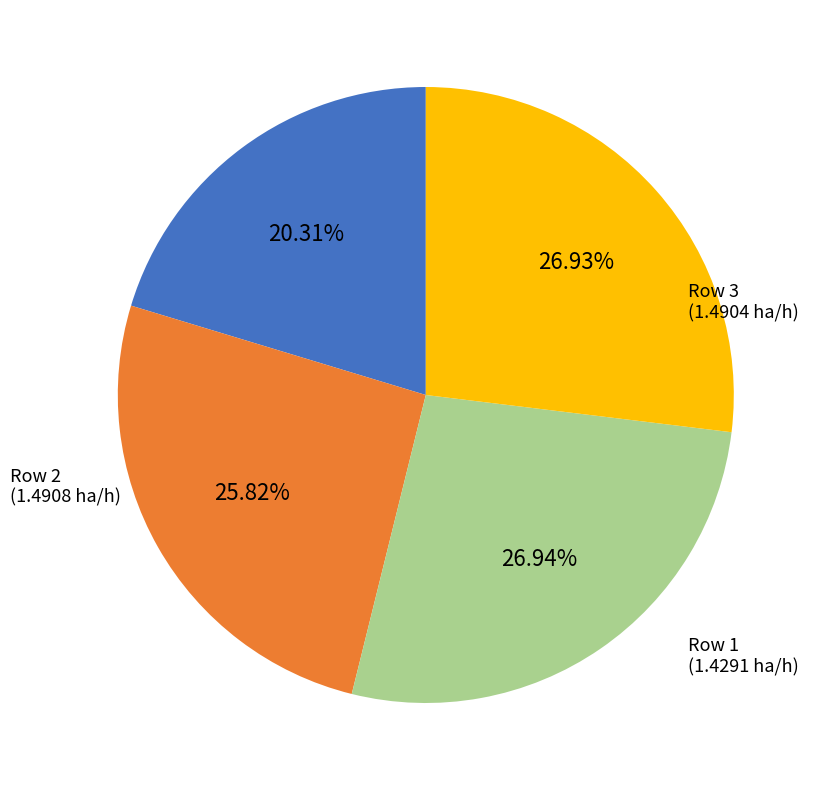

Approximately how many times larger is the value at Row 0 compared to Row 1?

0.8